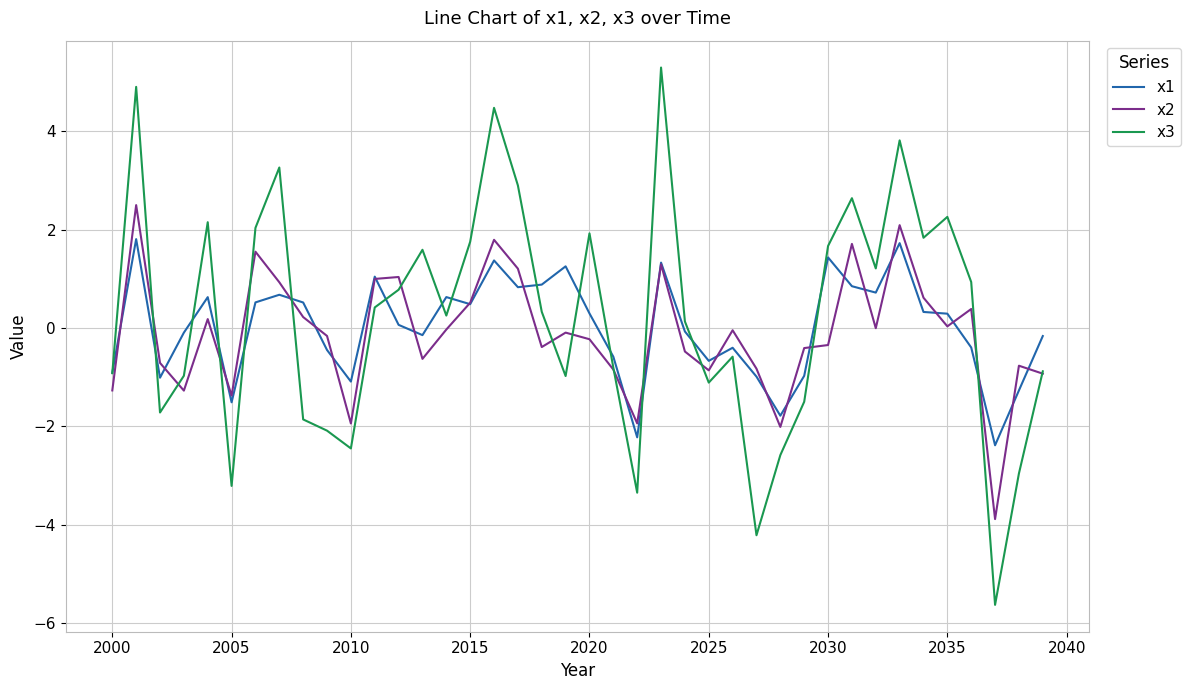

Rank the series by their maximum value, from highest to lowest.

x3, x2, x1